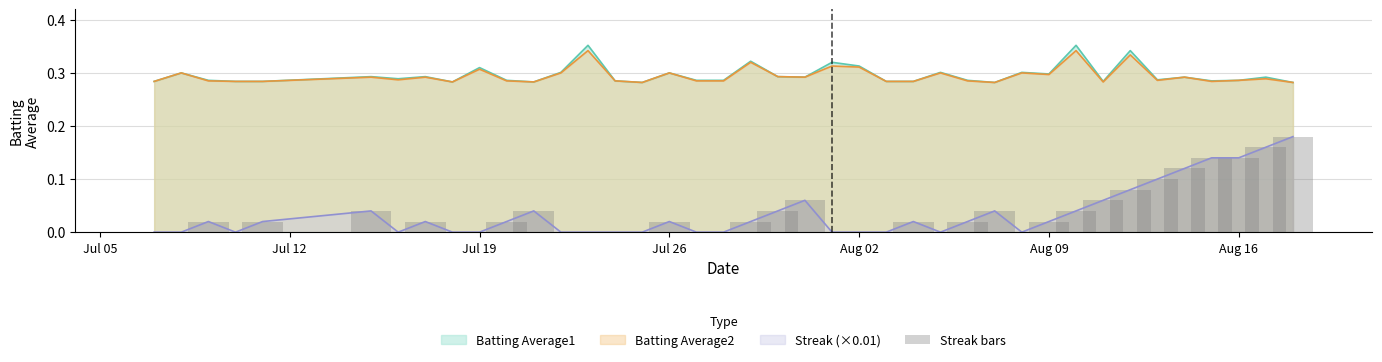

True or false: Streak (×0.01) and Batting Average1 cross at least once.

False